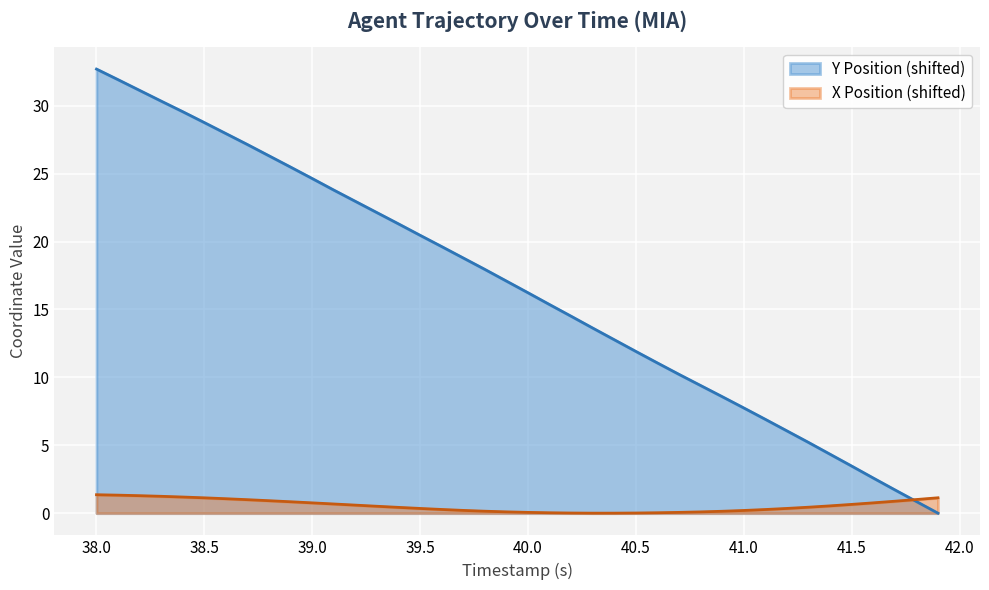

The value of X Position (shifted) at 38.0 is 1.4. True or false?

True